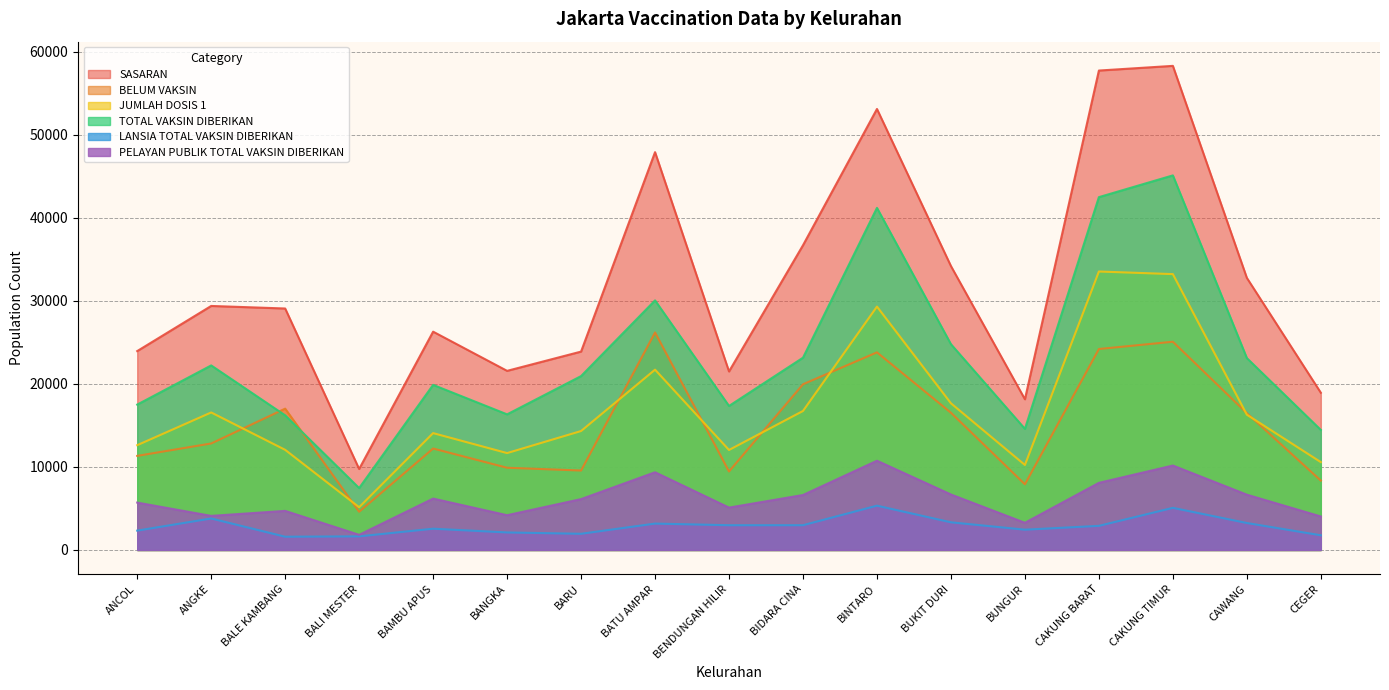

What is the sum of the SASARAN values at BUNGUR and ANGKE?

47525